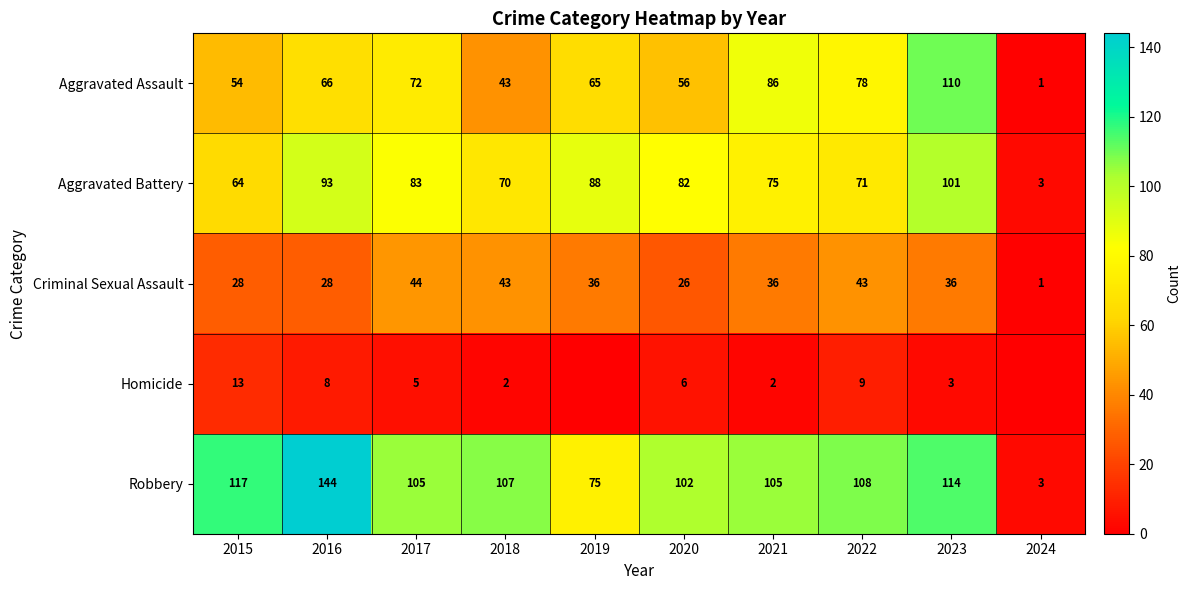

Is it true that Robbery equals 114 at 2023?

True